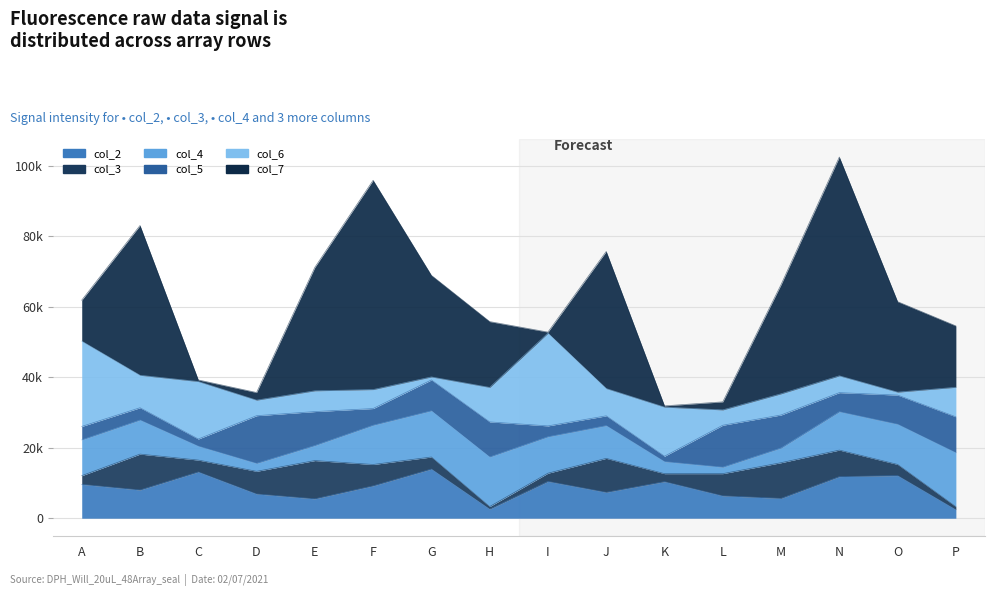

What is the maximum value for col_6?

26314